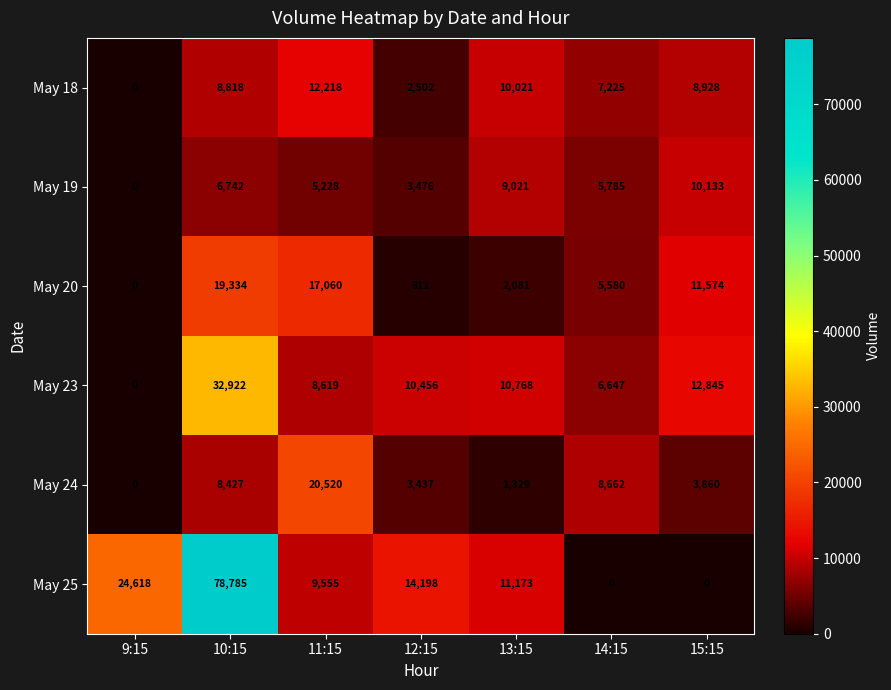

Which series has the largest range (max minus min)?

May 25